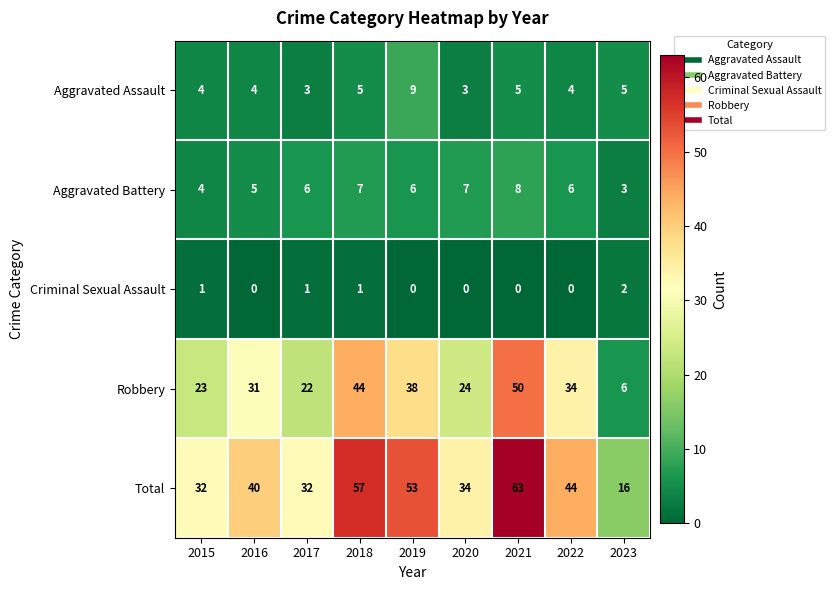

True or false: Aggravated Assault has a value of 7 at 2023.

False